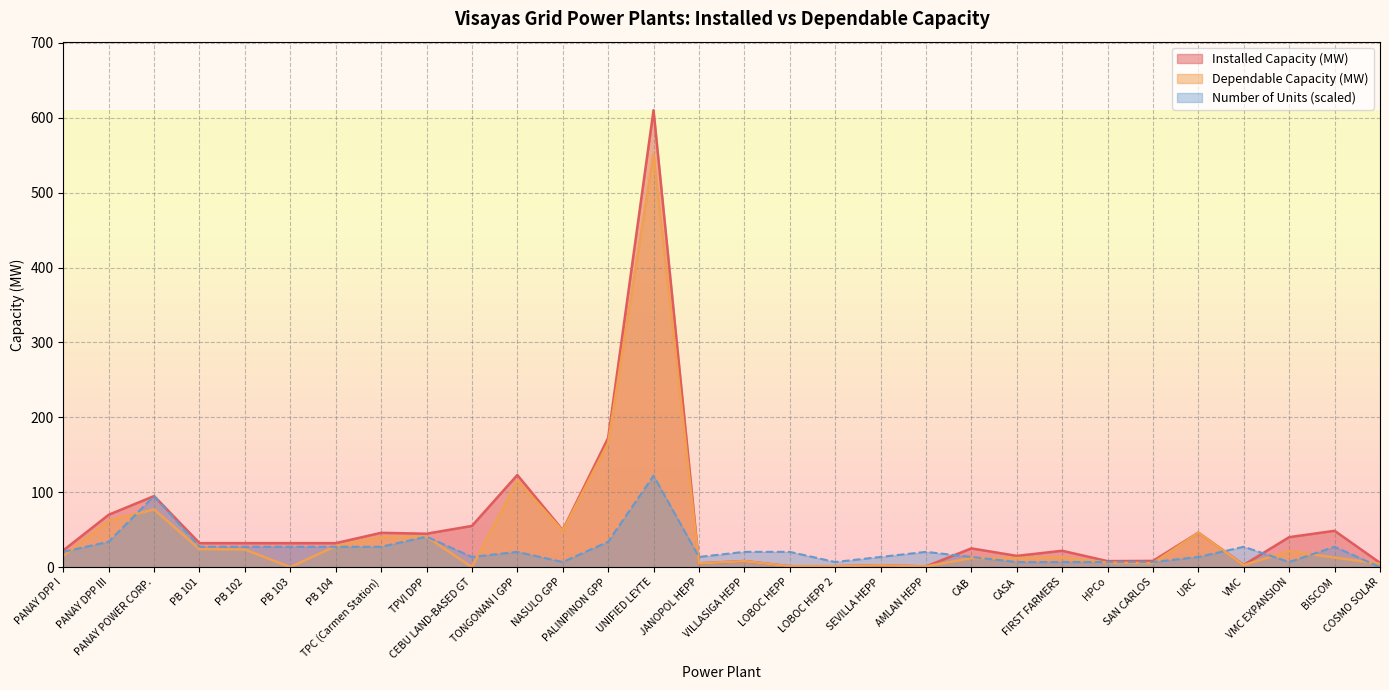

How many lines are shown in the chart?

3